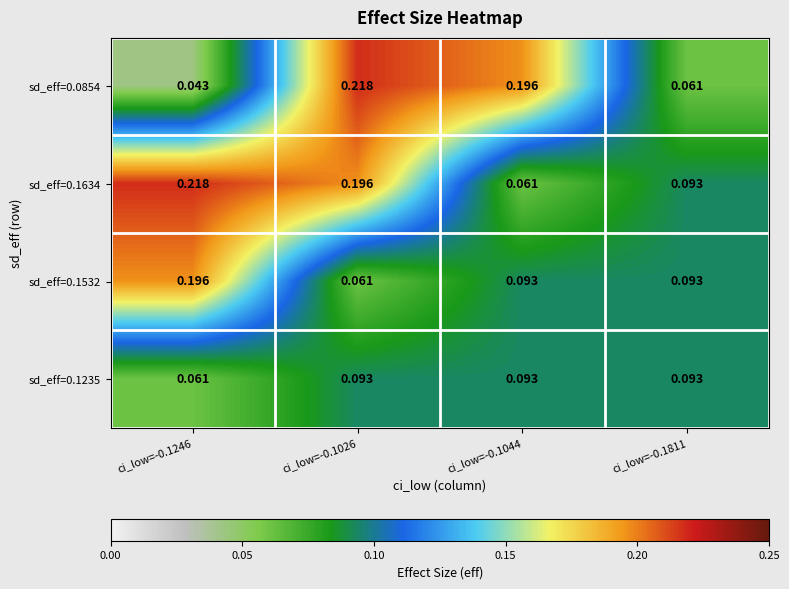

Is the value of sd_eff=0.0854 at ci_low=-0.1044 greater than the value of sd_eff=0.1634 at ci_low=-0.1811?

Yes